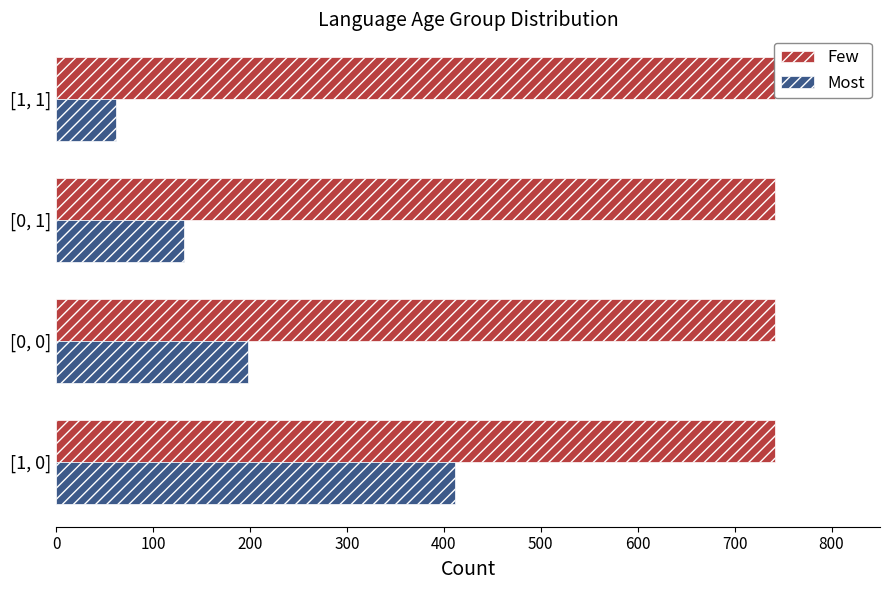

What is the average value of the Most series?

201.0